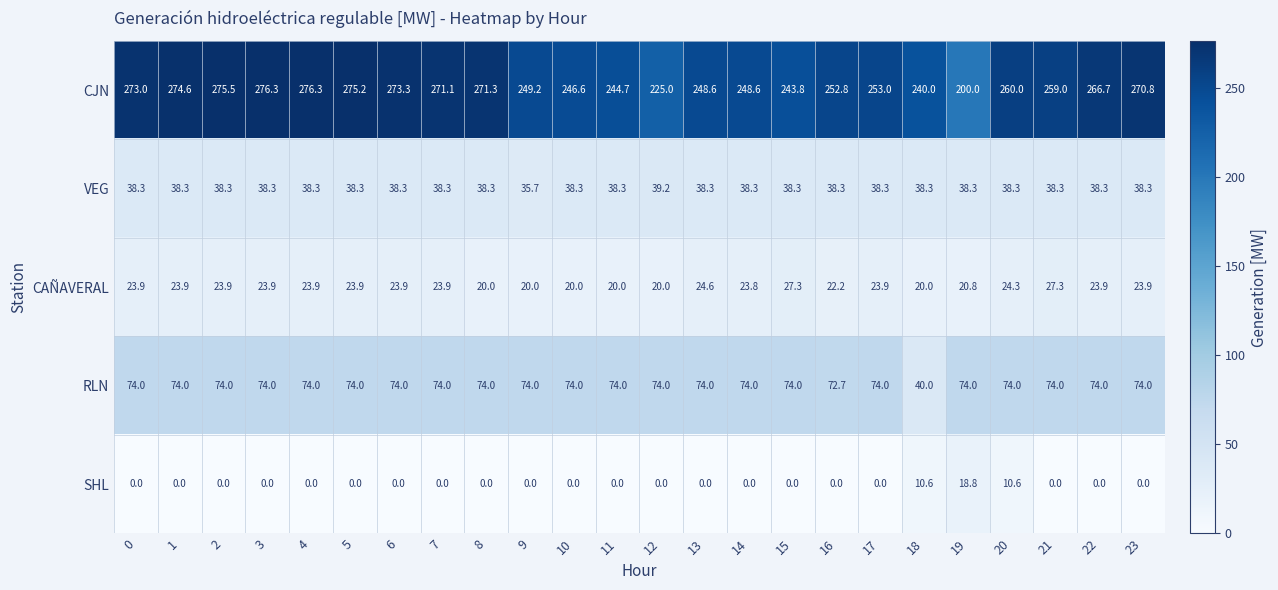

True or false: VEG has a value of 39.2 at 12.

True